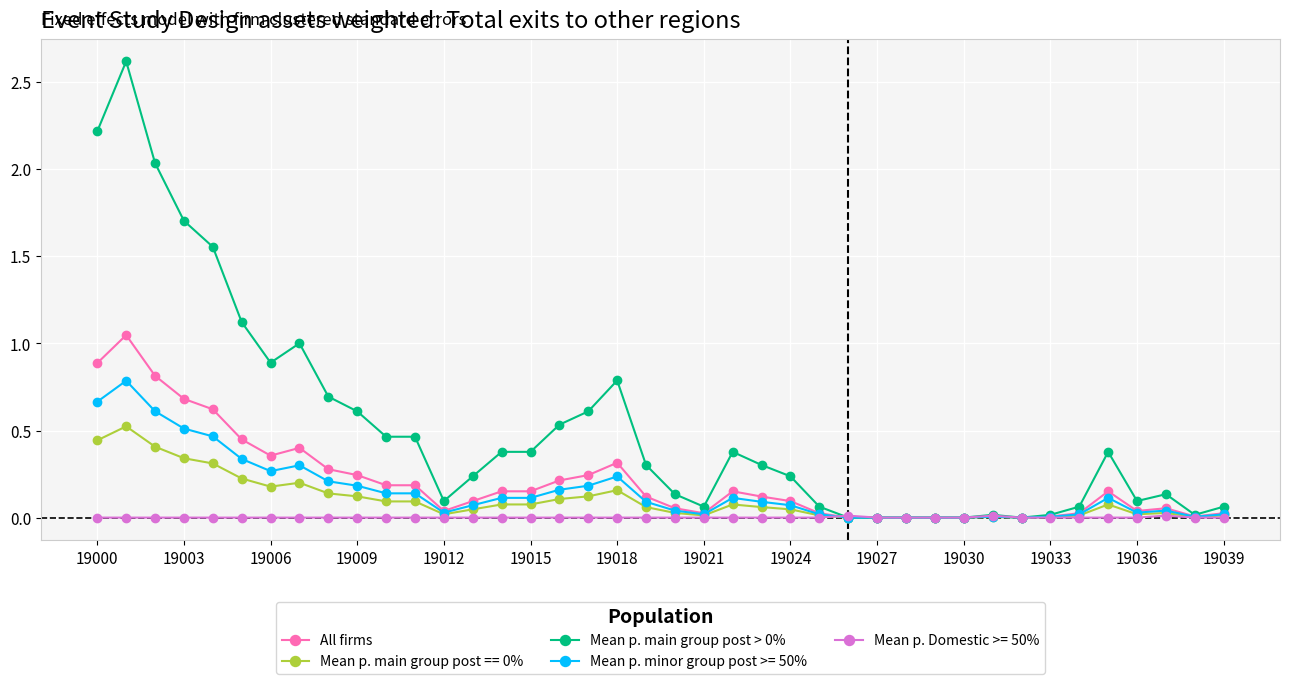

What is the highest value of the Mean p. minor group post >= 50% series?

0.8